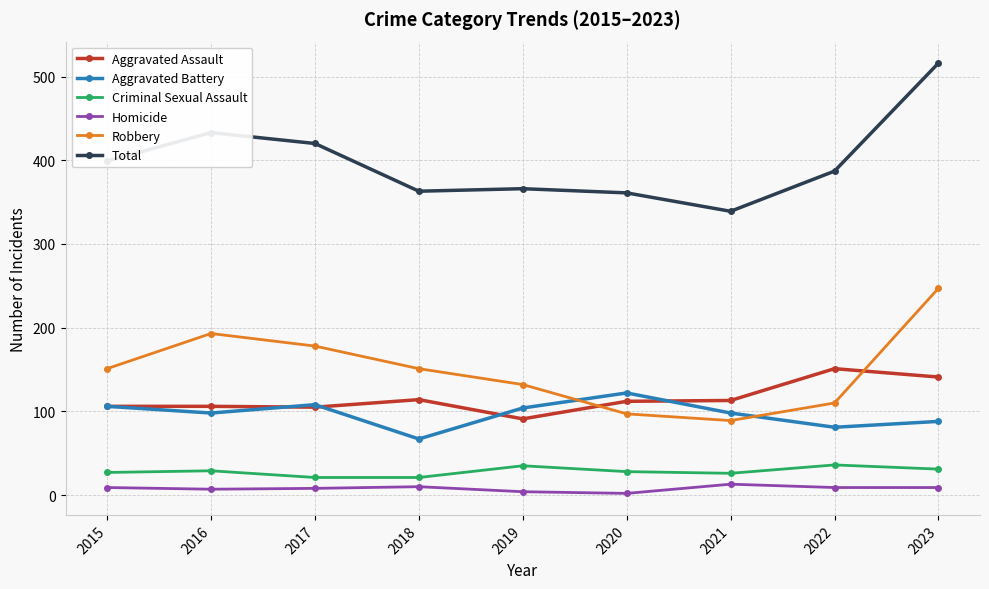

Rank the series by their maximum value, from highest to lowest.

Total, Robbery, Aggravated Assault, Aggravated Battery, Criminal Sexual Assault, Homicide